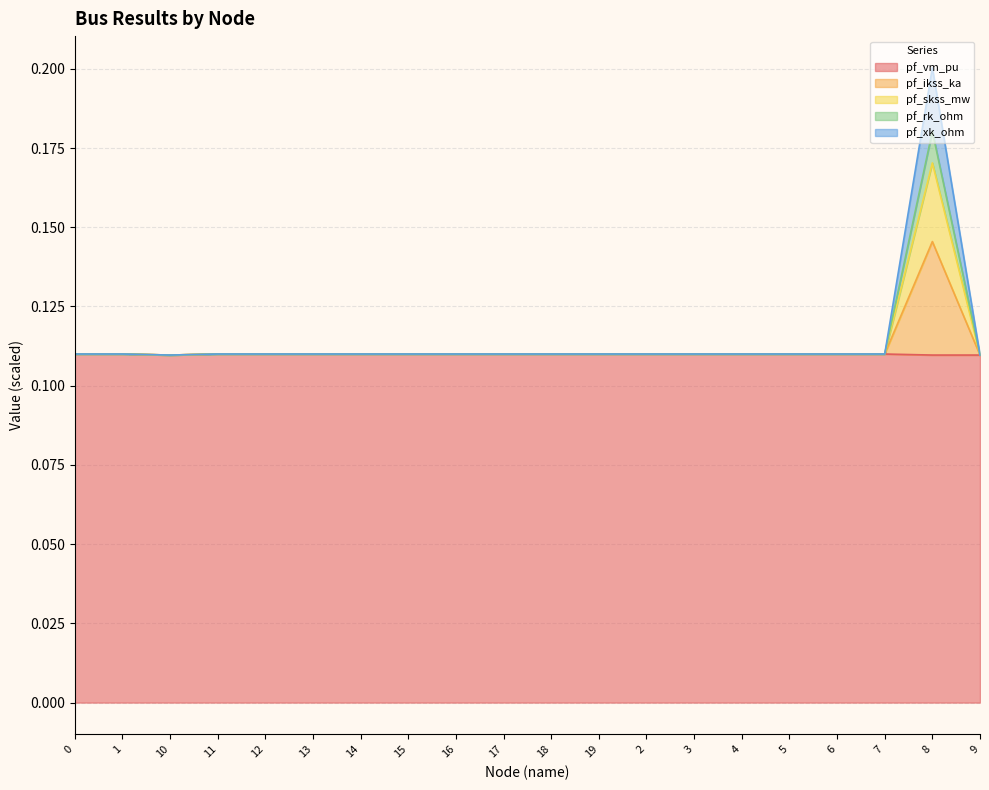

What is the sum of the pf_rk_ohm values at 6 and 8?

0.3